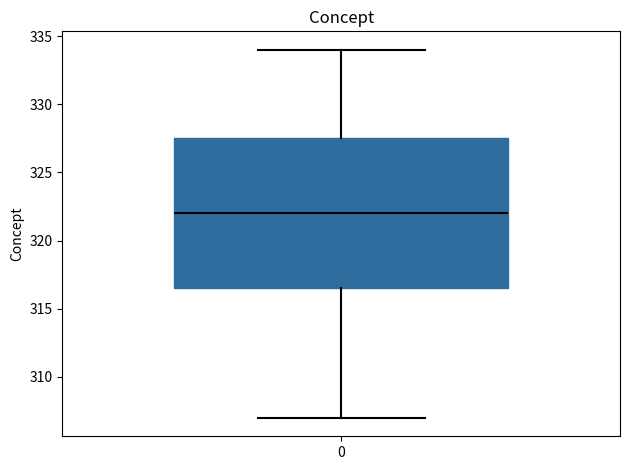

Where does the median line of the box at x = 0 sit on the y-axis? The values are not printed on the chart, so give them approximately, as read against the axis.

322.0